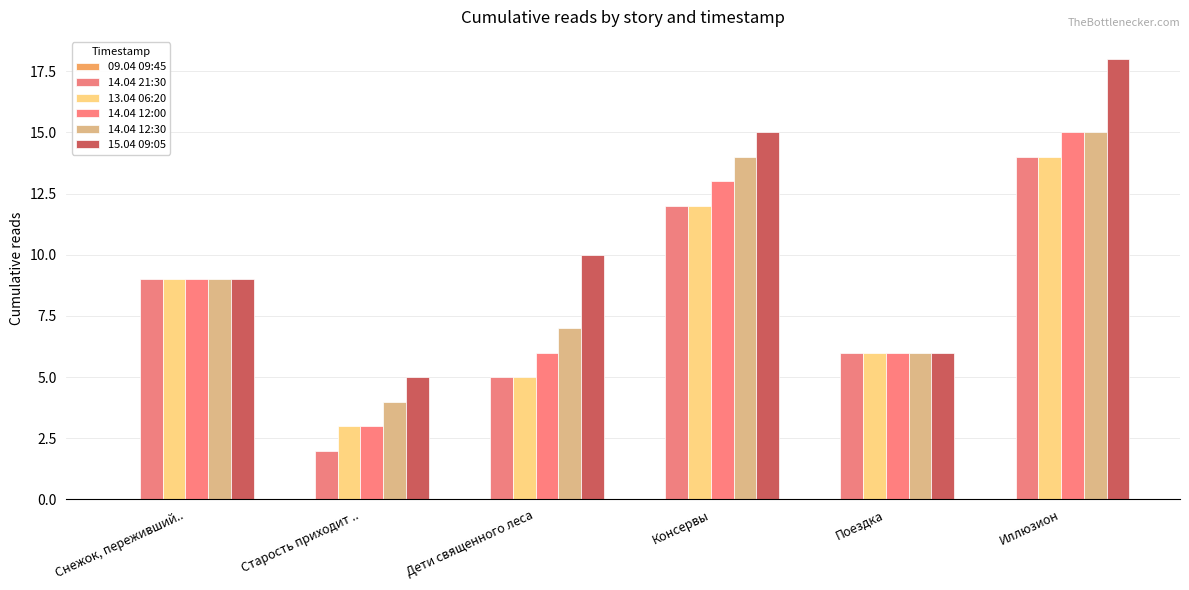

Read the 14.04 12:30 value at Снежок, переживший.., to the nearest 10.

10